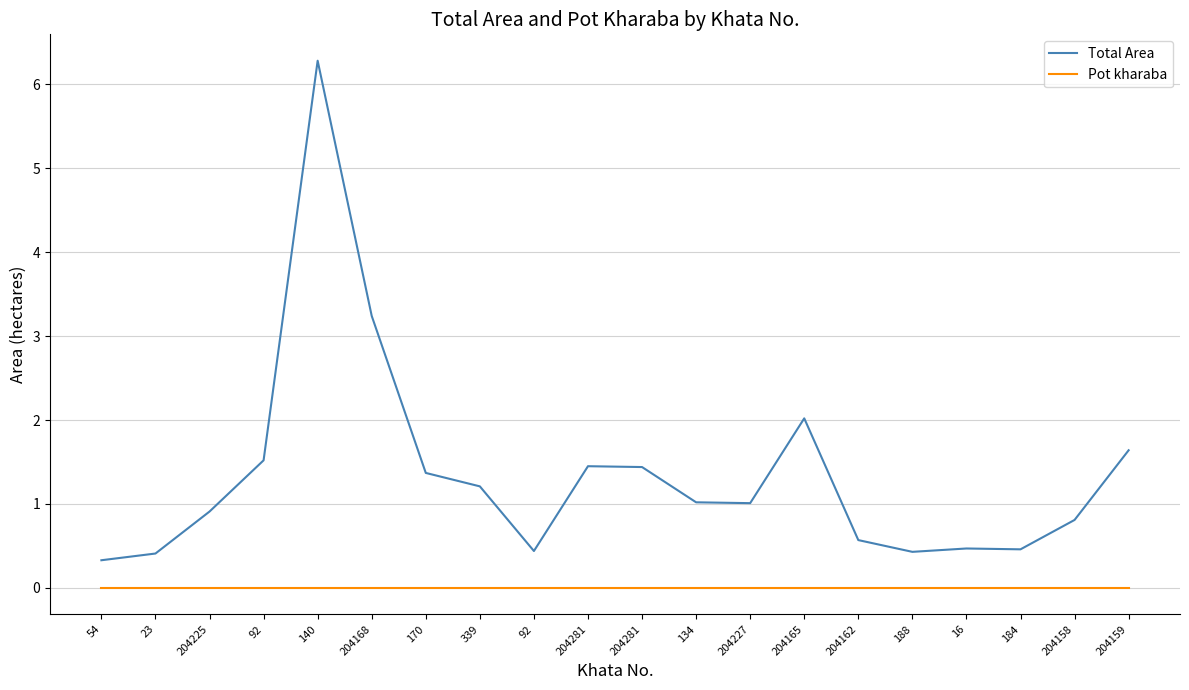

True or false: Total Area and Pot kharaba cross at least once.

False